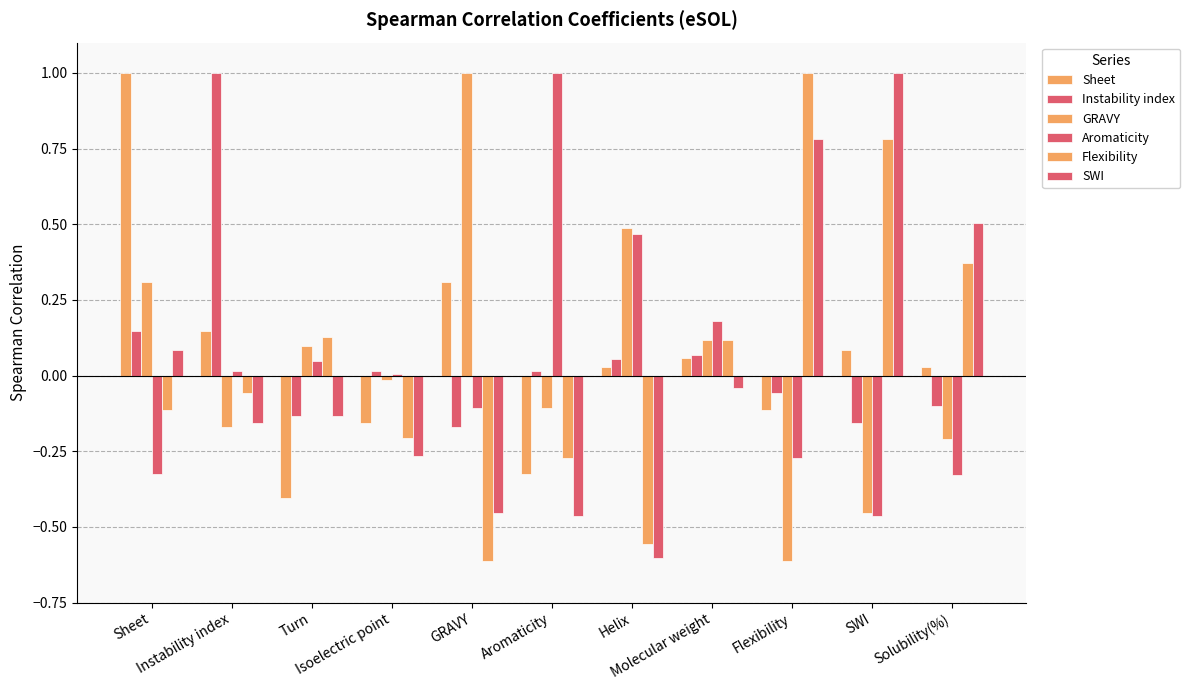

Is it true that Flexibility equals 0.4 at Solubility(%)?

True